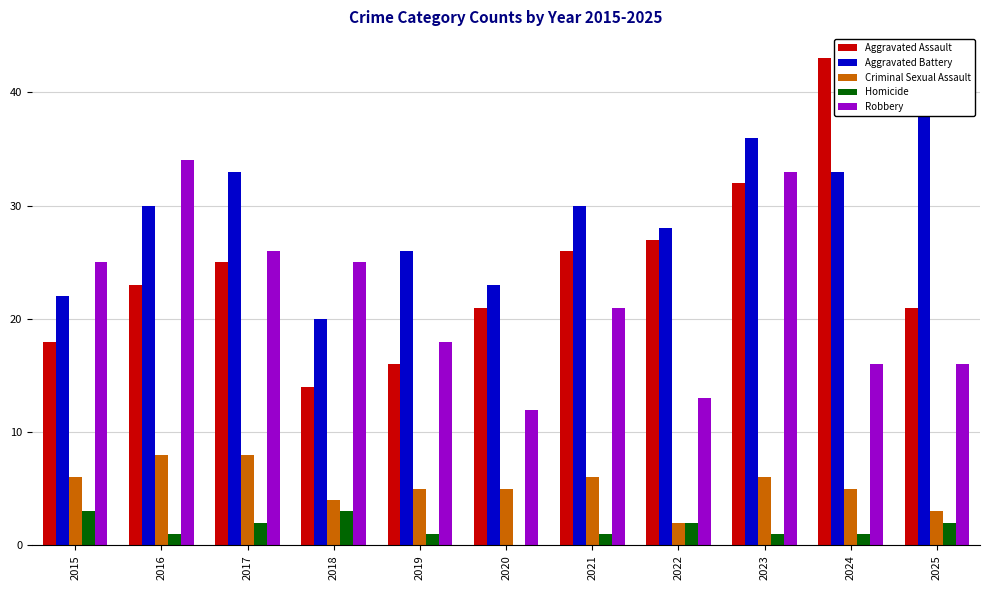

Between 2020 and 2024, which is larger?

2024